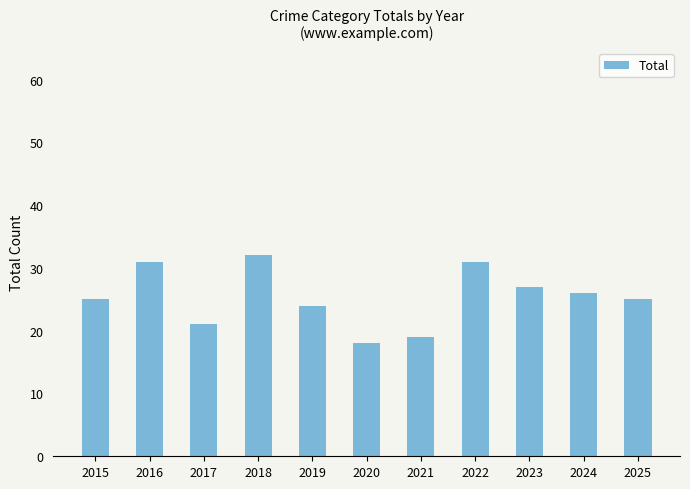

True or false: the data shows 31 at 2022.

True